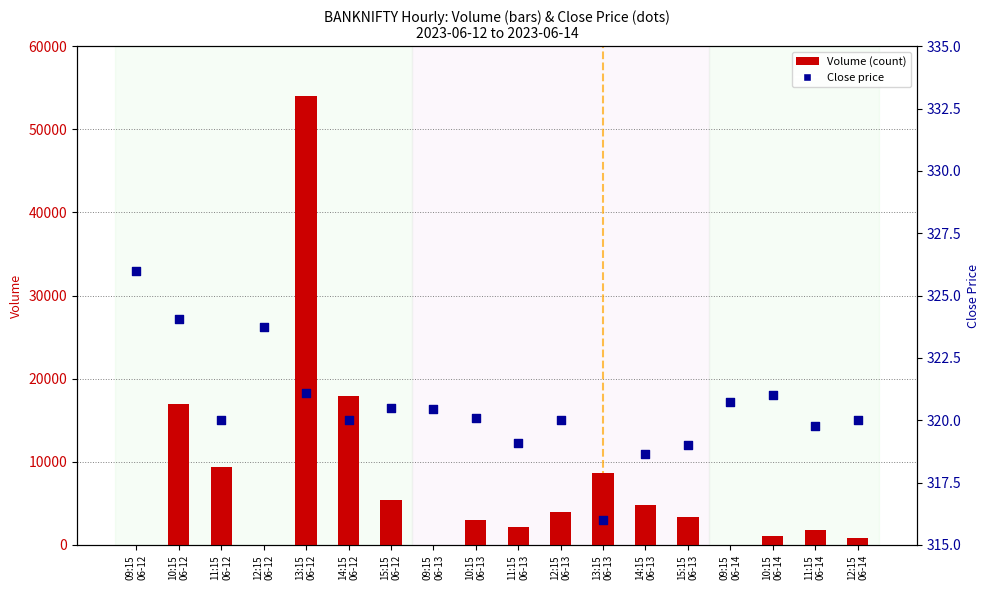

Which series has the largest Y range (max minus min)?

Volume (count)